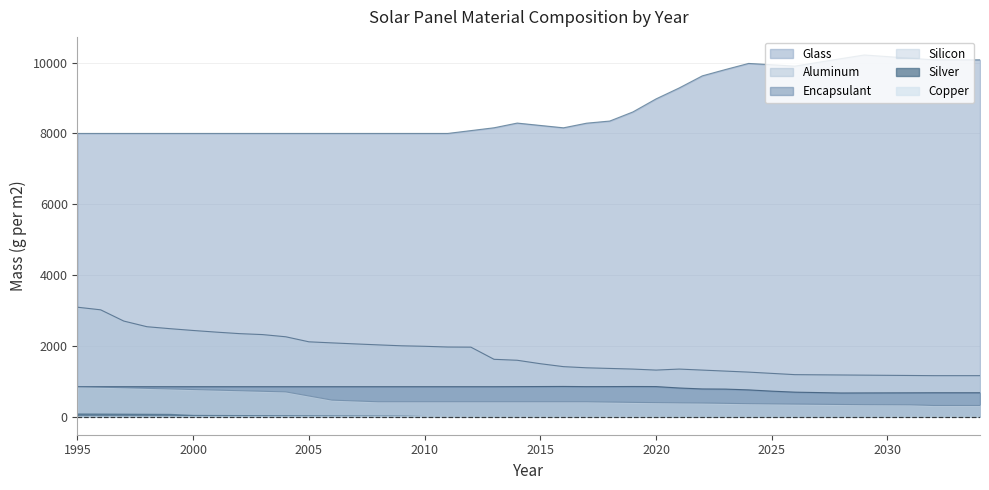

What is the smallest value displayed?

1.5